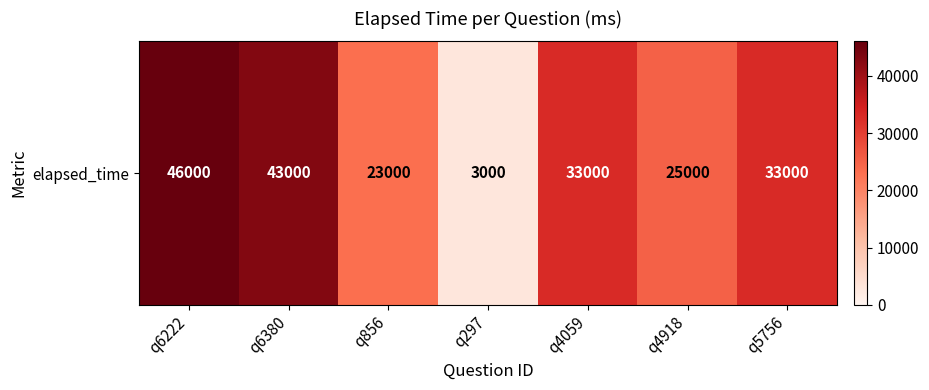

Is it true that the value at q4918 is 25000?

True